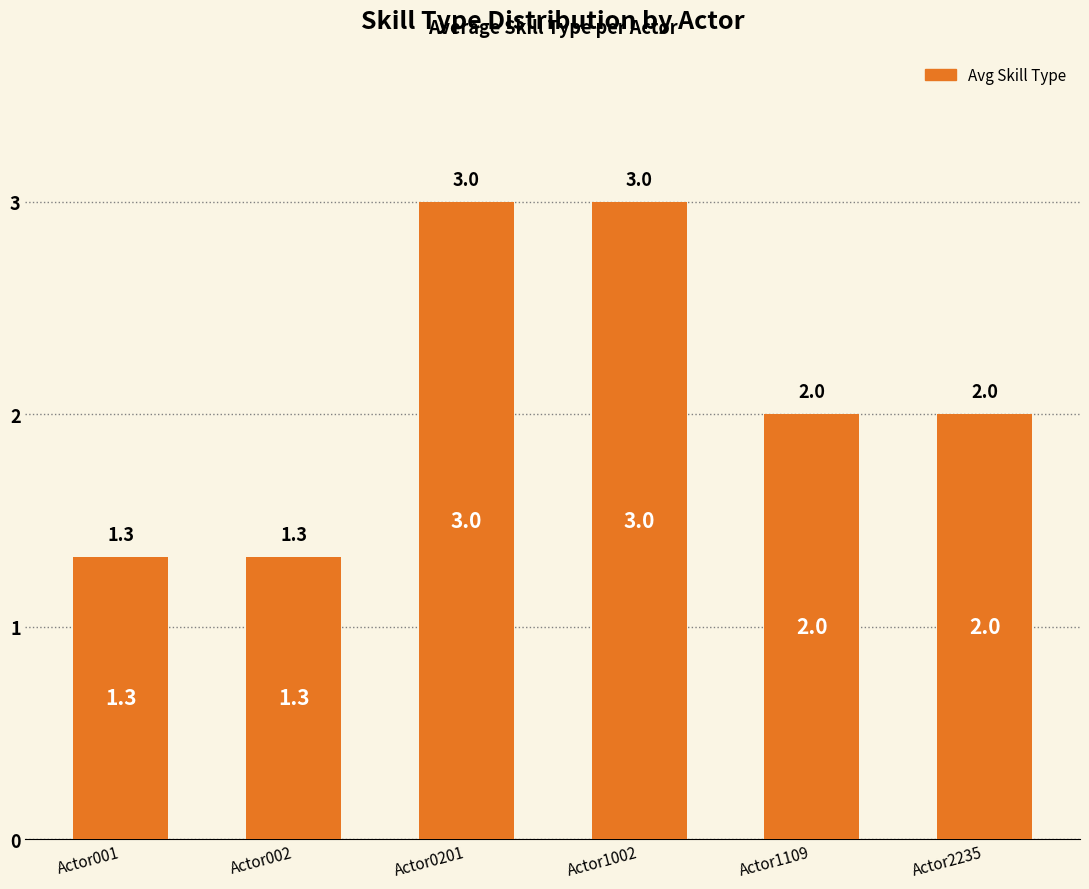

Reading left to right, what are all the values shown in this chart?

Actor001=1.3	Actor002=1.3	Actor0201=3.0	Actor1002=3.0	Actor1109=2.0	Actor2235=2.0